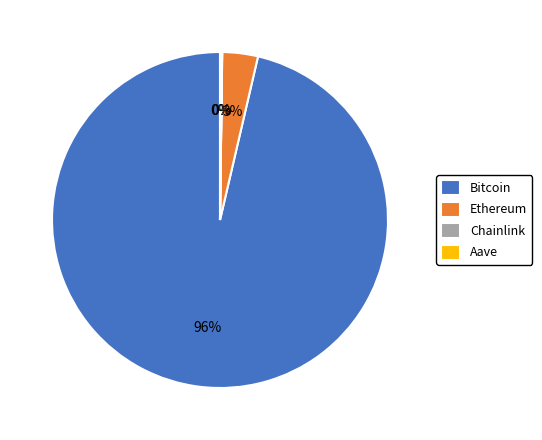

Do Bitcoin and Ethereum together represent more than half of the pie?

Yes